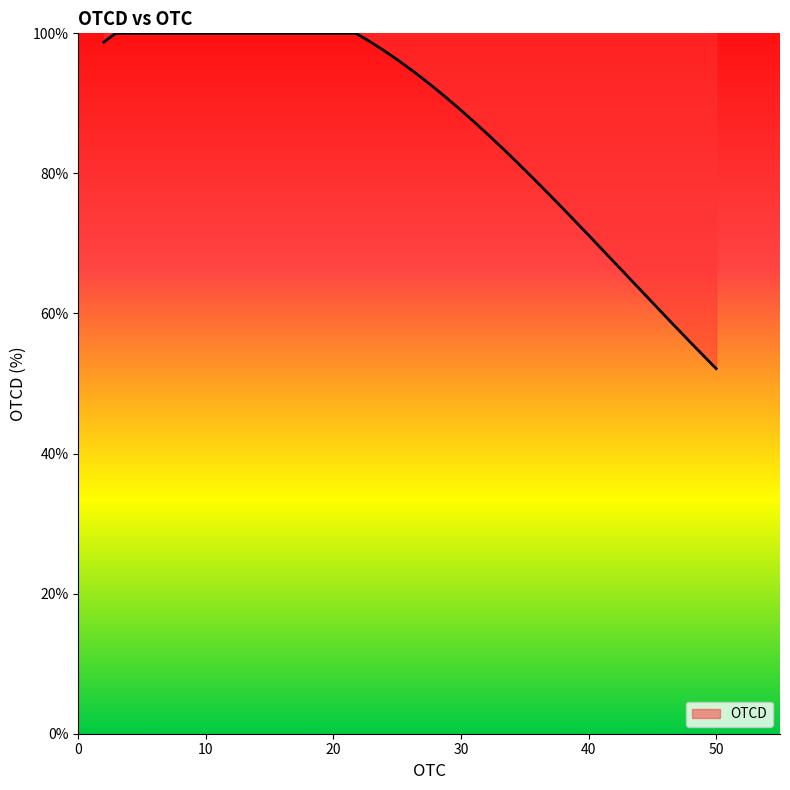

How many distinct data groups are displayed?

1